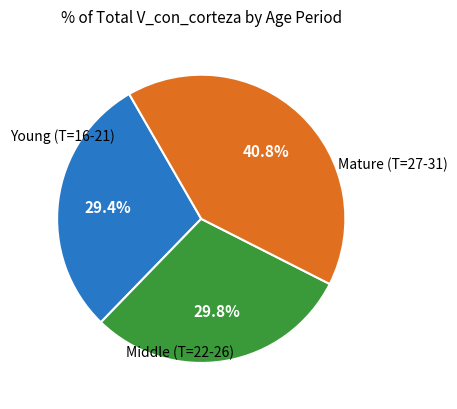

Count the number of slices in the pie.

3